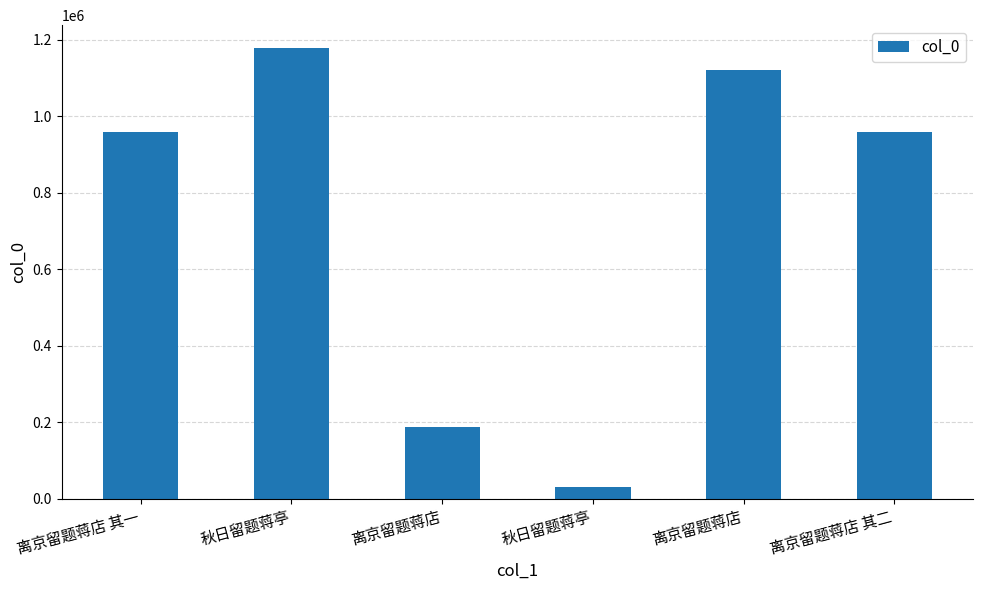

Count the number of data series in this chart.

1